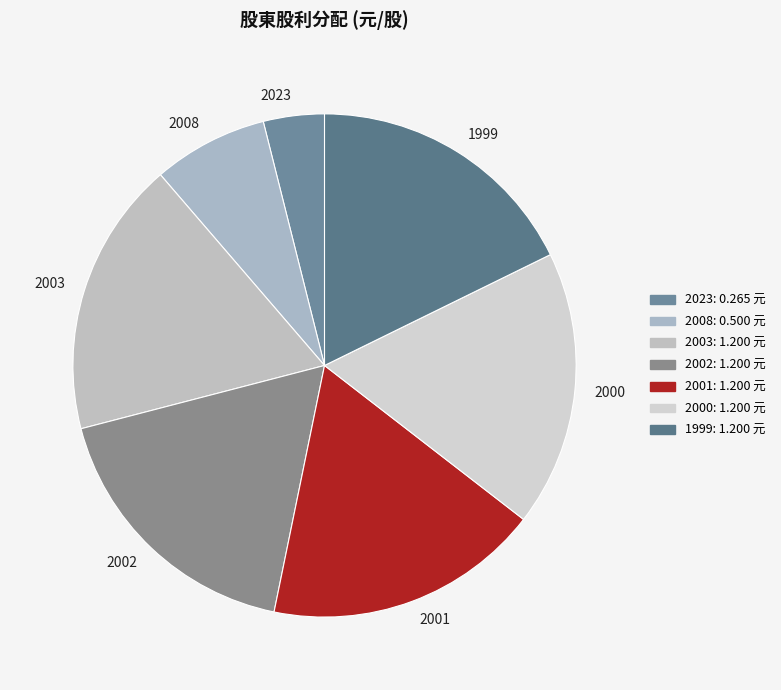

Combined, do 2000 and 2003 account for over 50%?

No